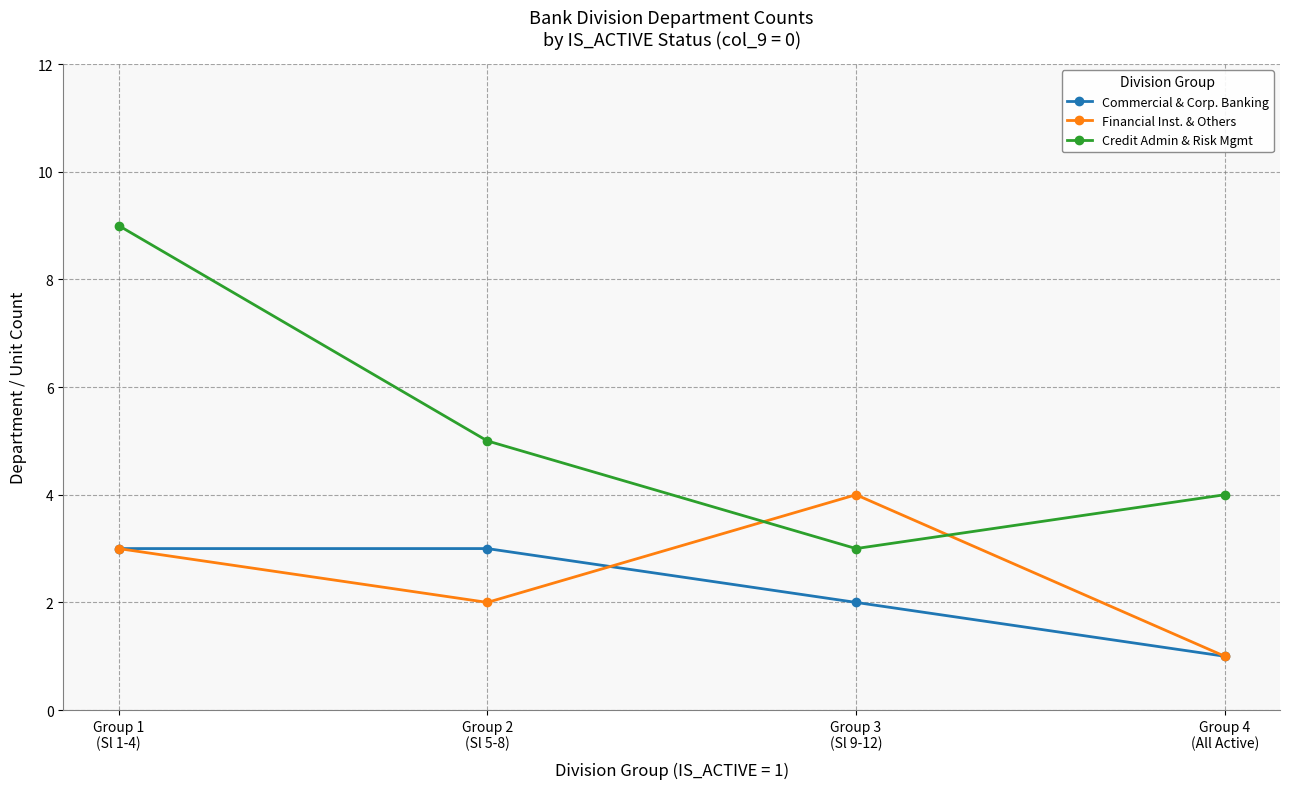

True or false: Financial Inst. & Others has a value of 3 at Group 2
(Sl 5-8).

False